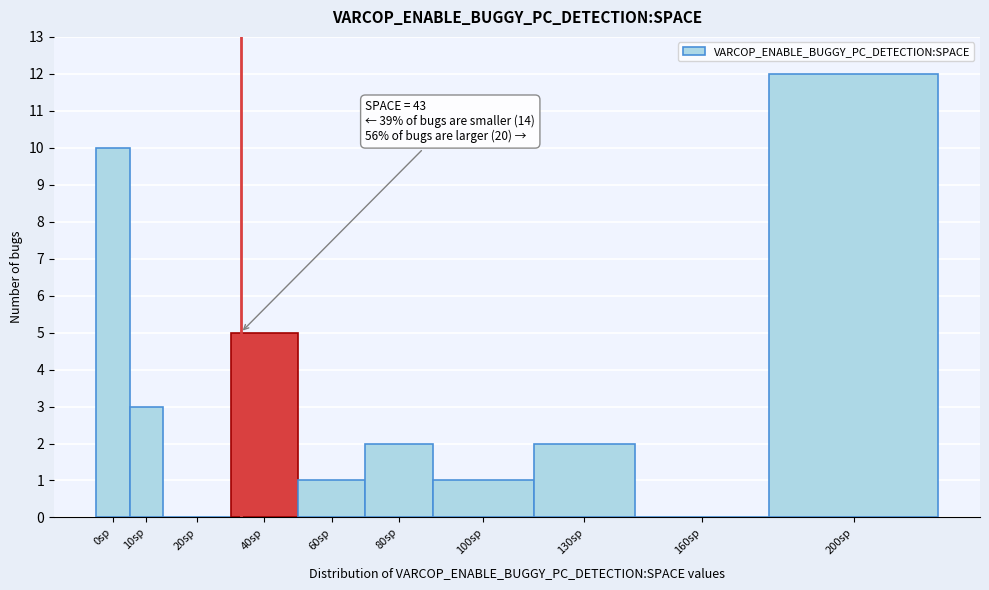

Reading right to left, transcribe all the data shown in this chart.

200sp=12	160sp=0	130sp=2	100sp=1	80sp=2	60sp=1	40sp=5	20sp=0	10sp=3	0sp=10